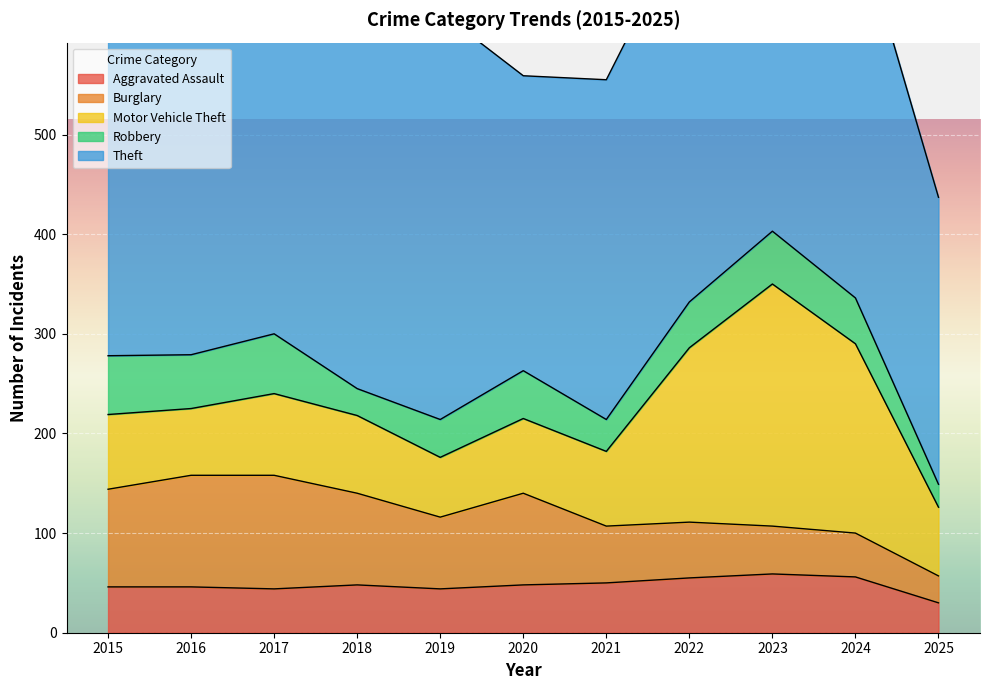

Which label corresponds to the smallest value in the chart?

2025